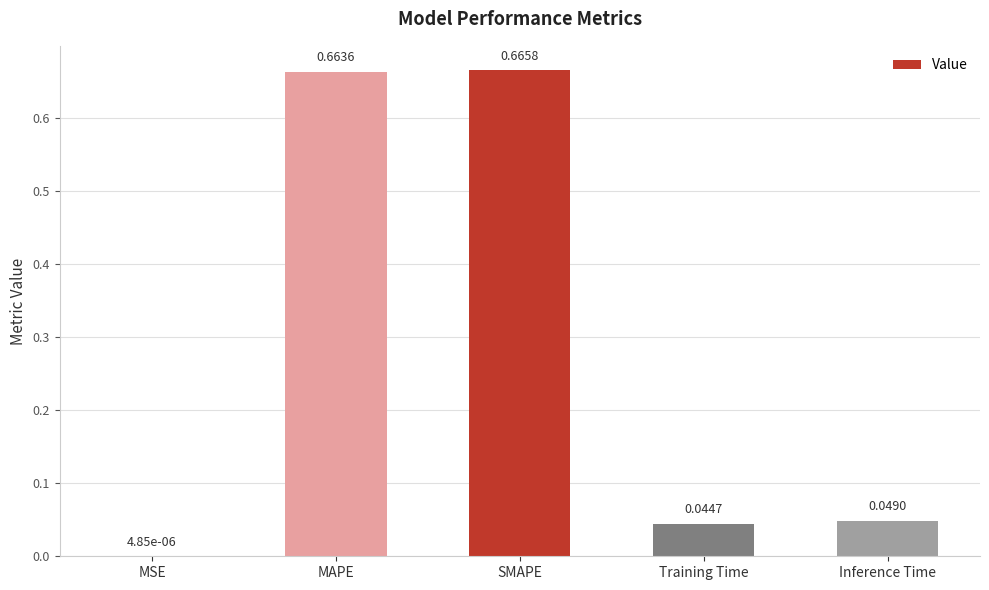

Are the bars horizontal?

No